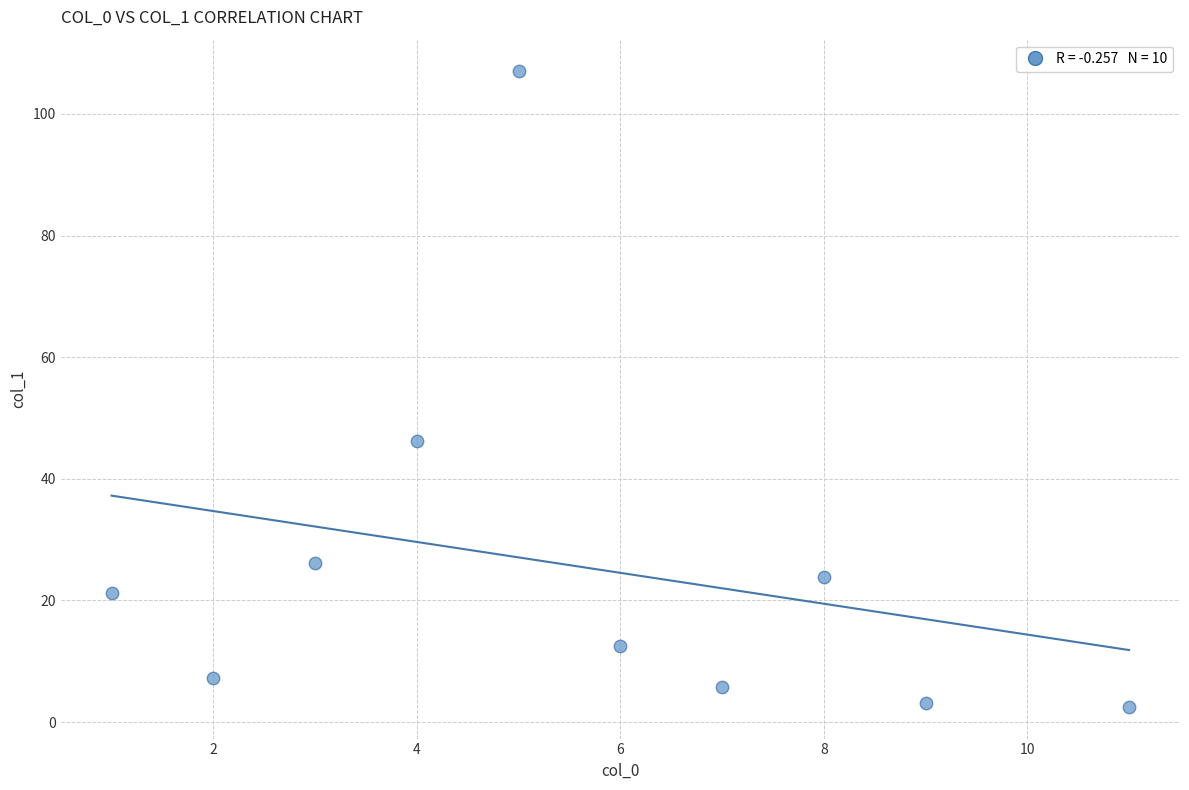

What is the average X value?

5.6